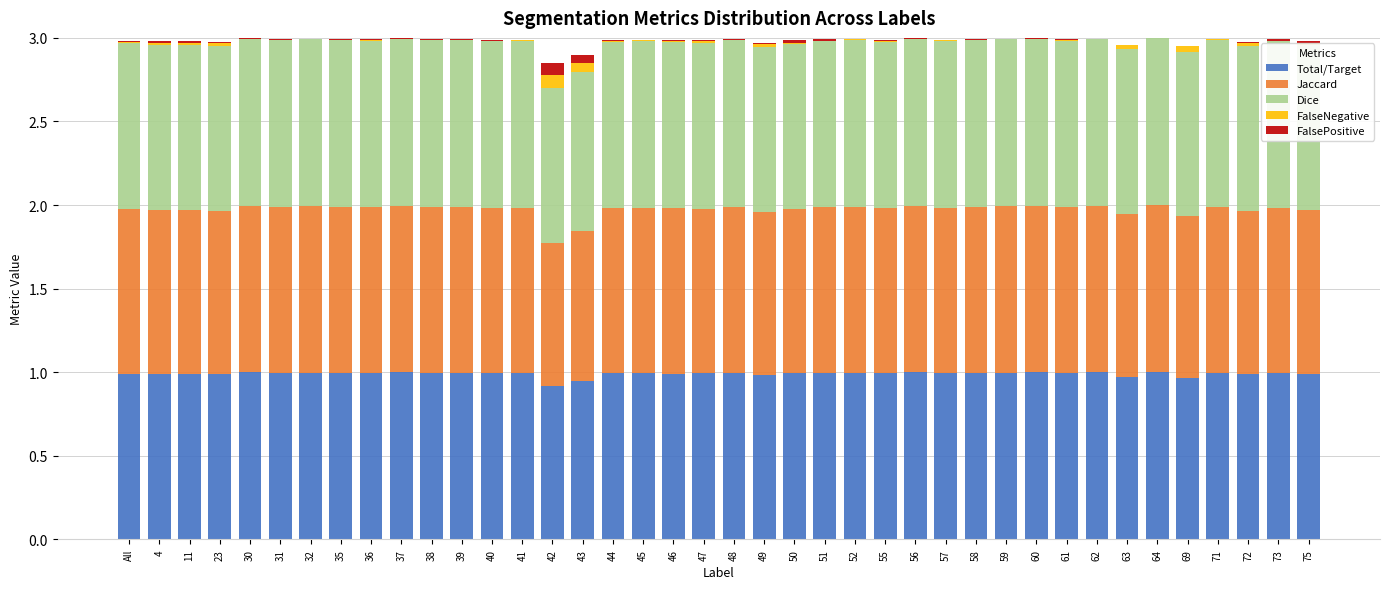

The value of Total/Target at 51 is 1.0. True or false?

True